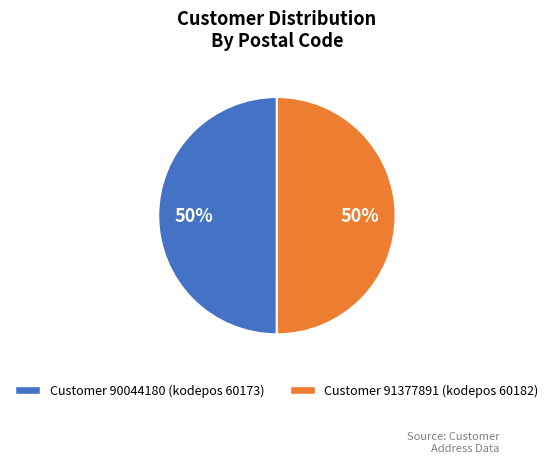

To the nearest percent, what is the average slice percentage?

50%